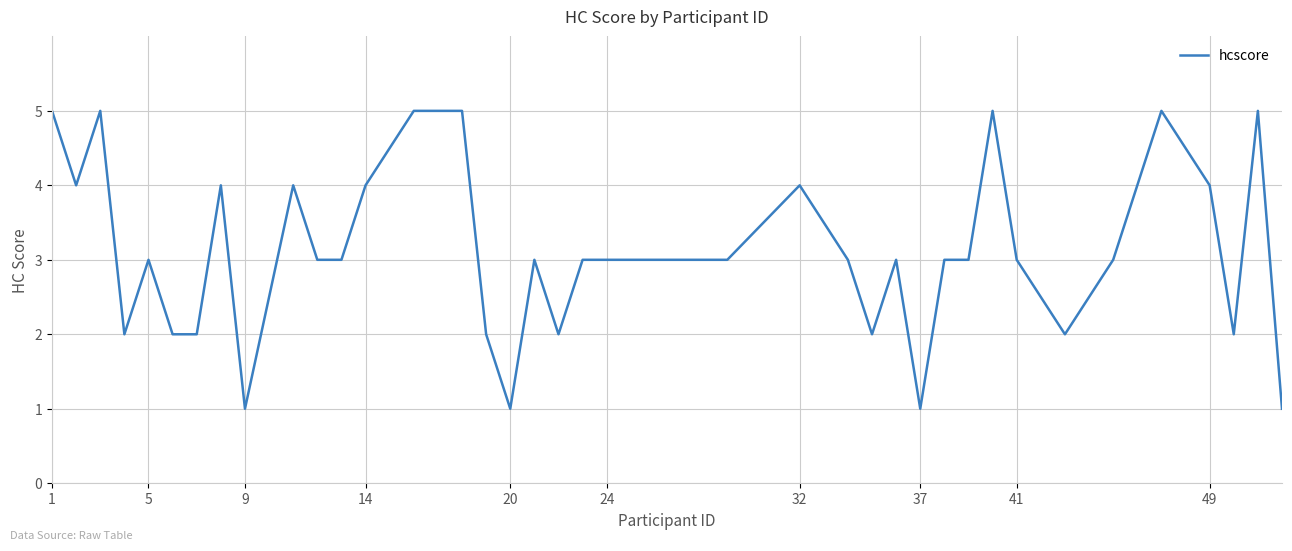

What is the difference between the maximum and minimum values?

4